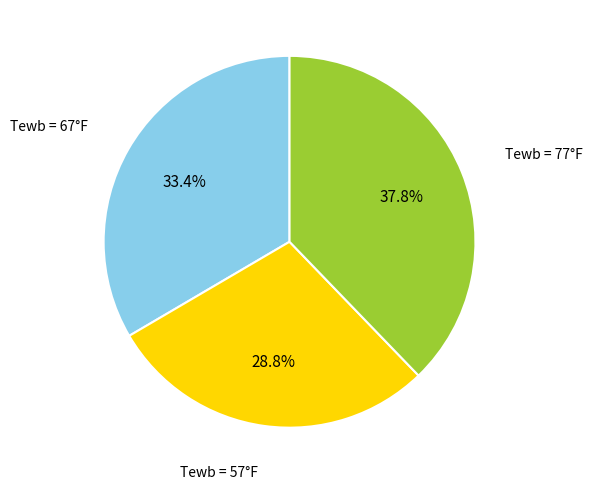

Does any single category account for the majority?

No